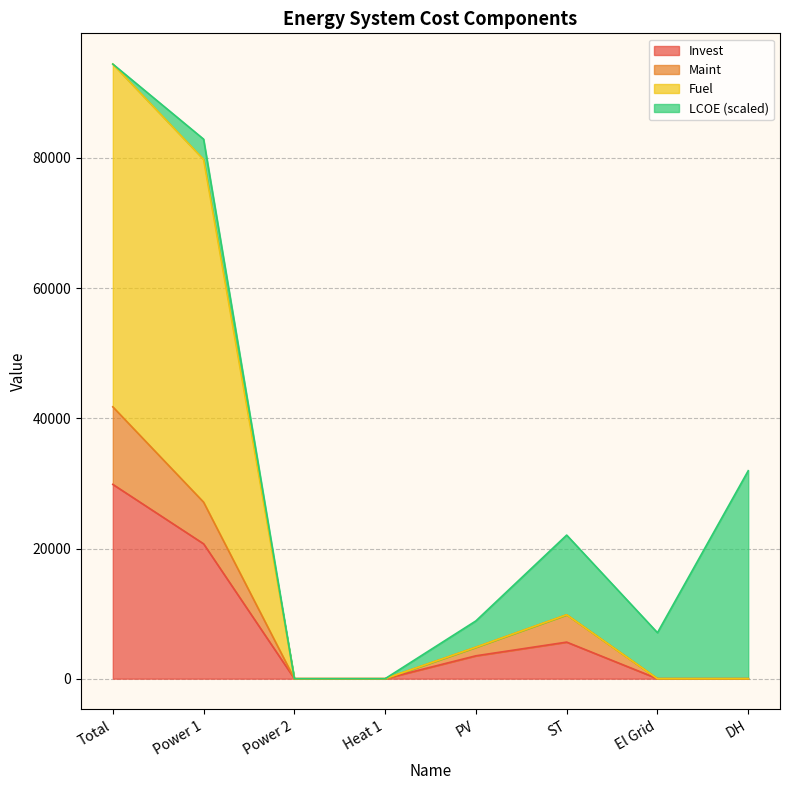

How many values in the Invest series exceed 3514?

4